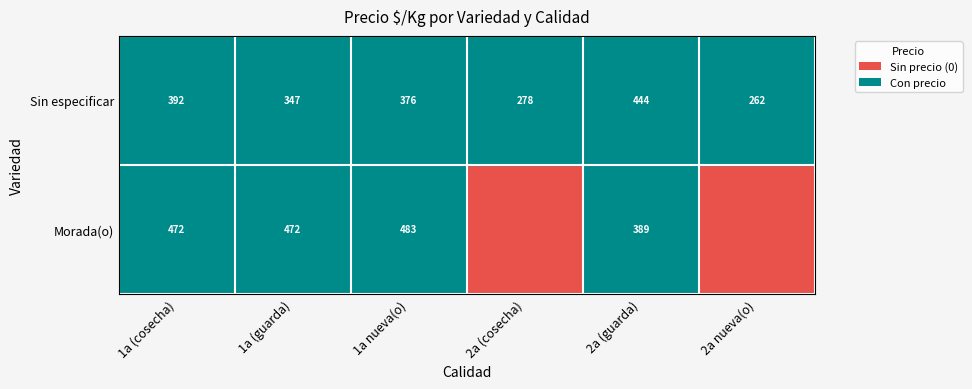

At how many categories does at least one series exceed 172?

6